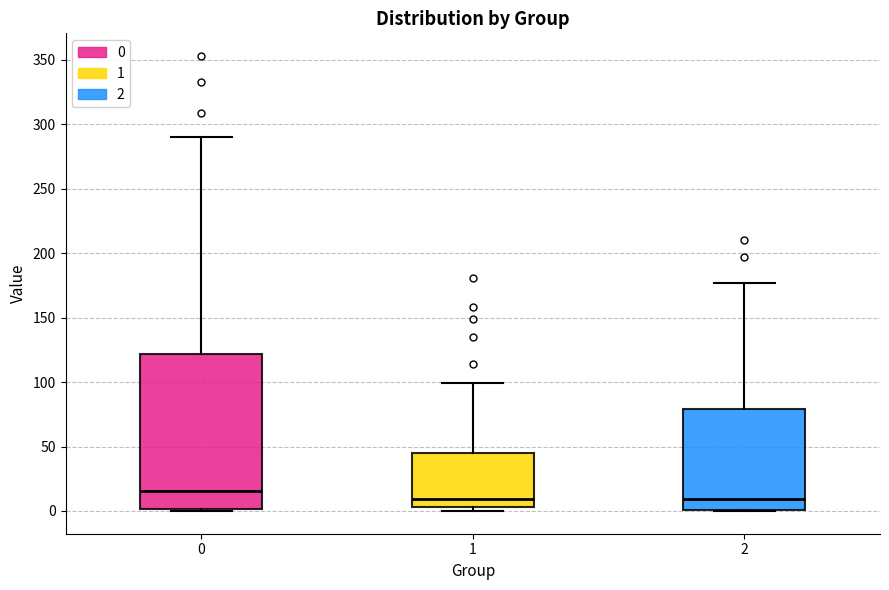

Comparing the boxes themselves (not the whiskers), which one is the tallest?

0